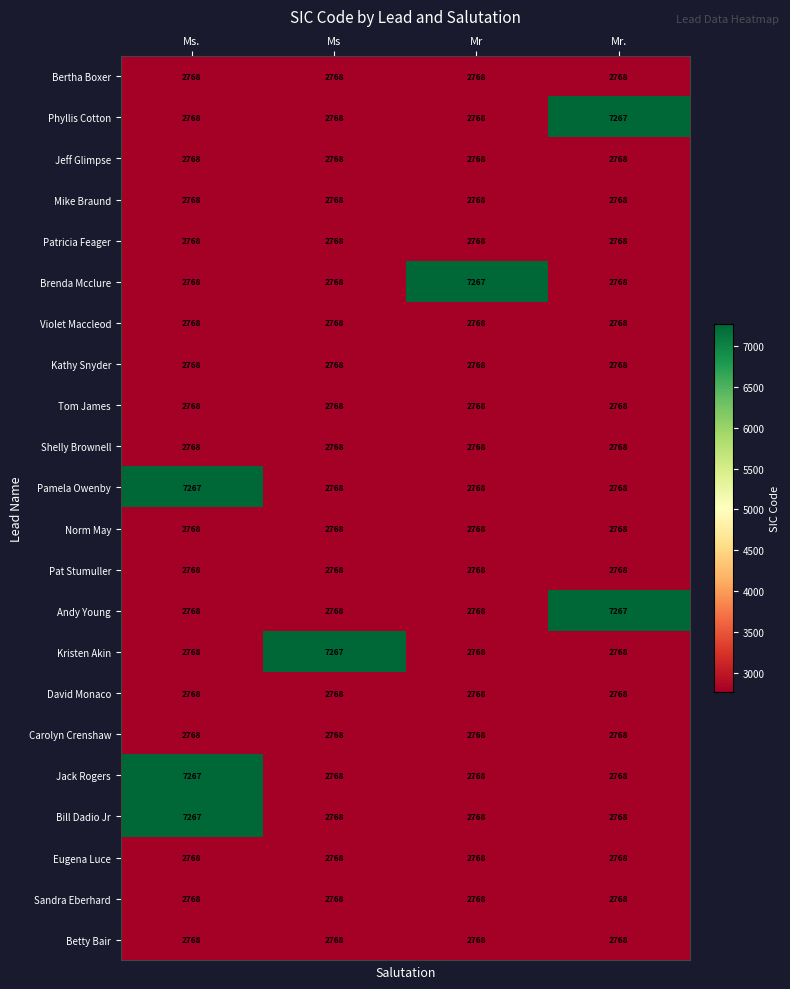

What is the total value across all series at Mr?

65395